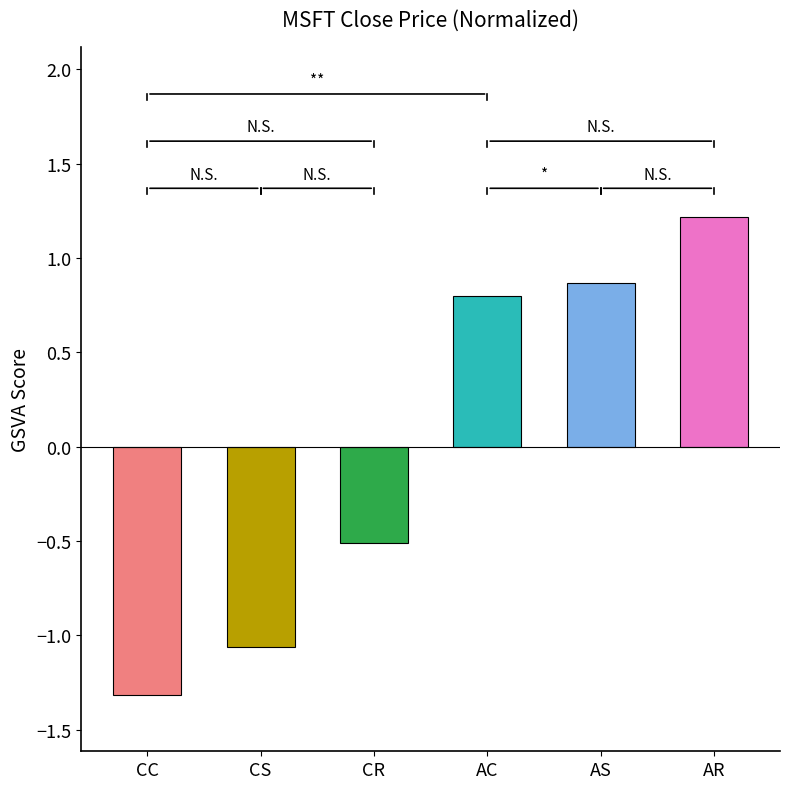

Read the value at CS.

-1.1